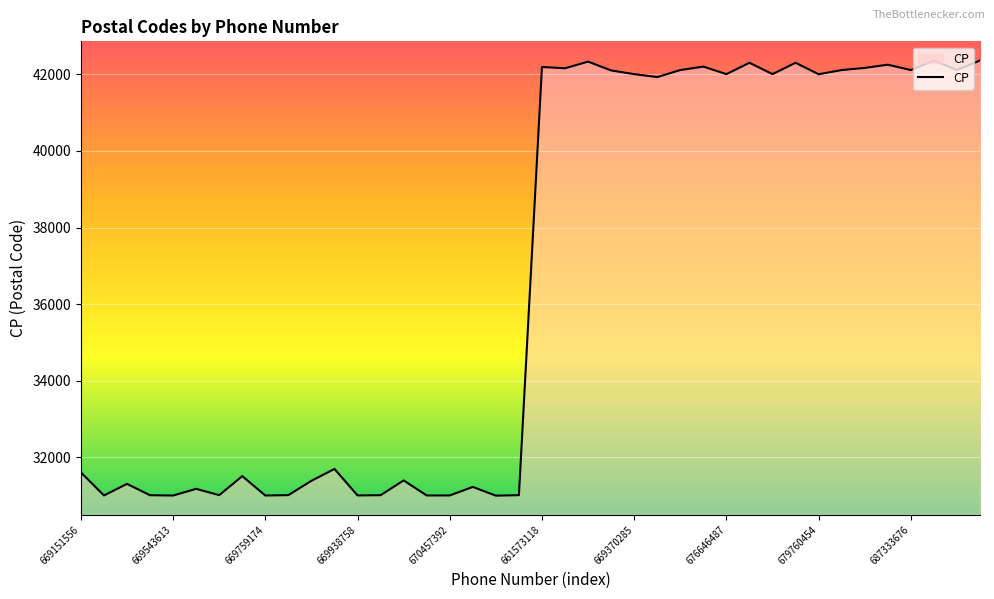

Does the chart display data point markers on the line(s)?

No